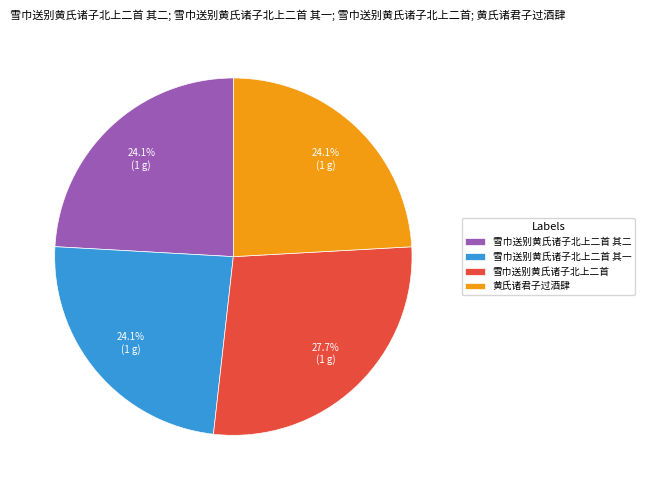

To the nearest percent, what portion does 雪巾送别黄氏诸子北上二首 represent?

28%